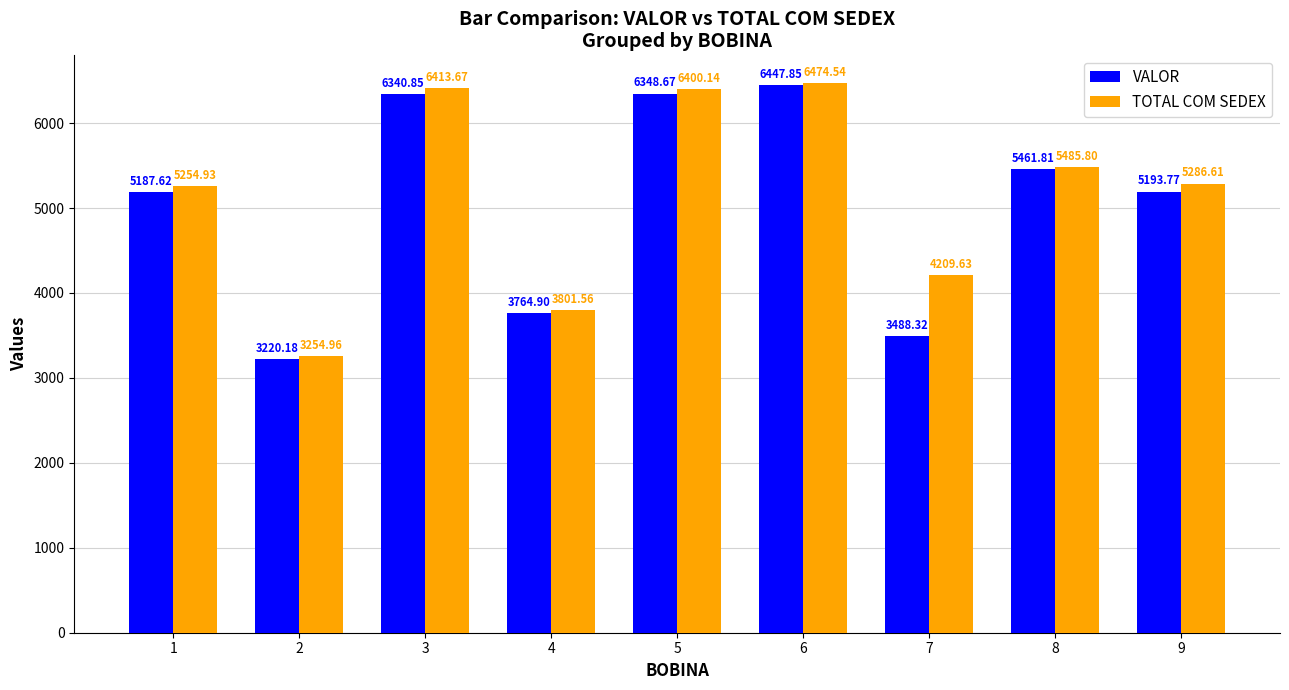

What is the maximum value shown in the chart?

6474.5